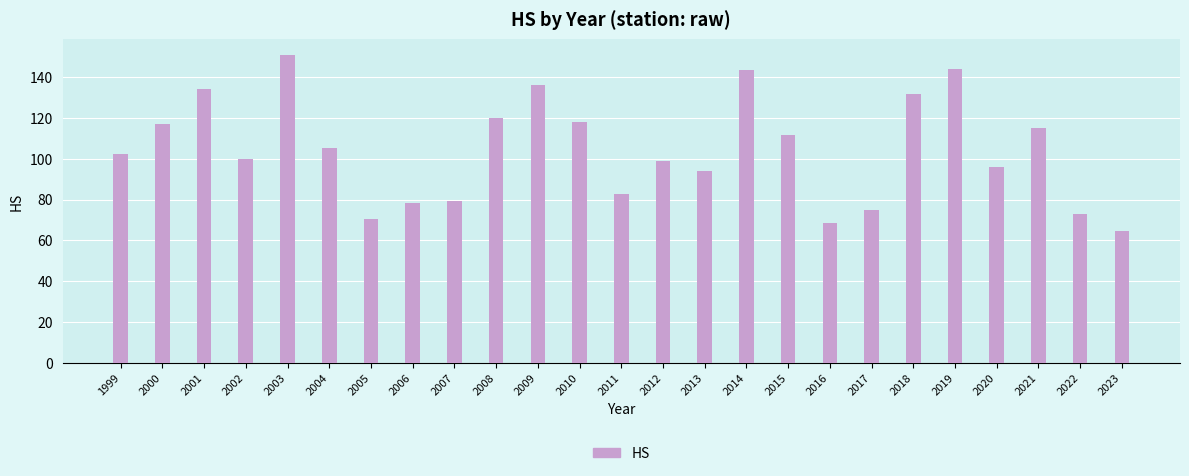

What is the smallest value displayed?

64.5